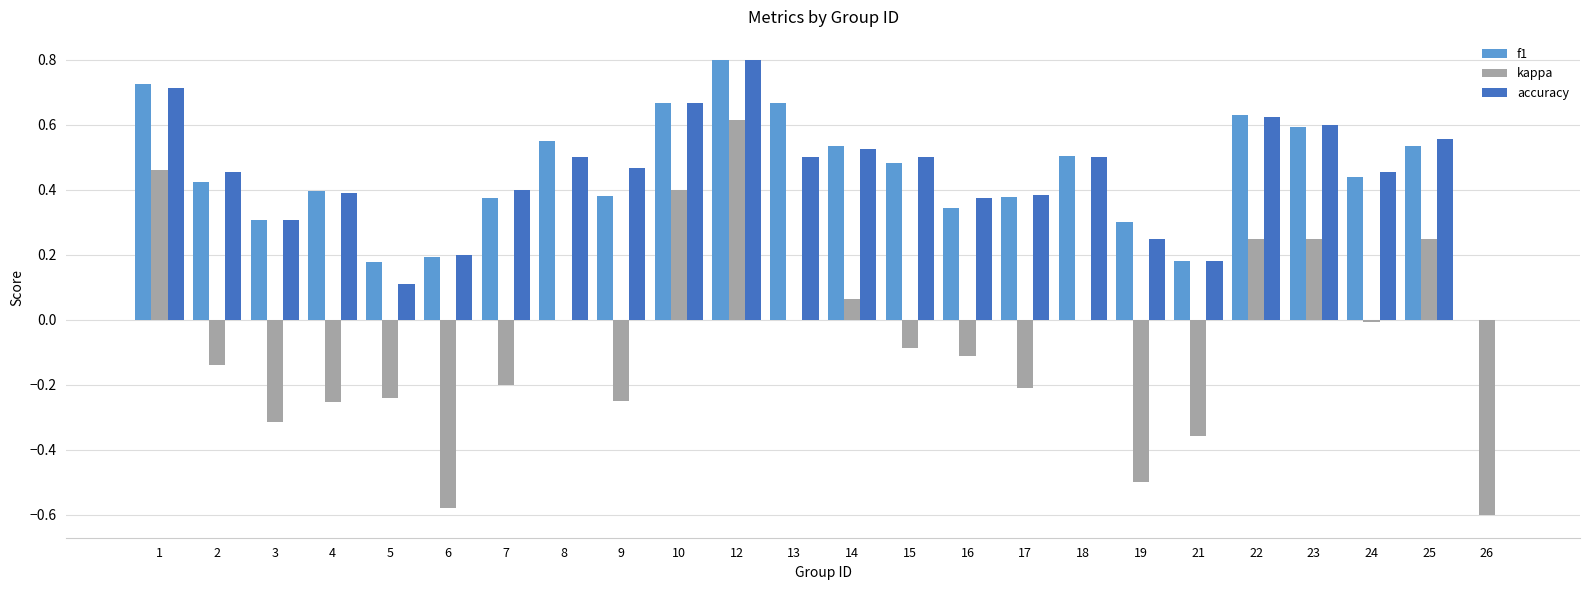

Which series has the widest spread of values?

kappa